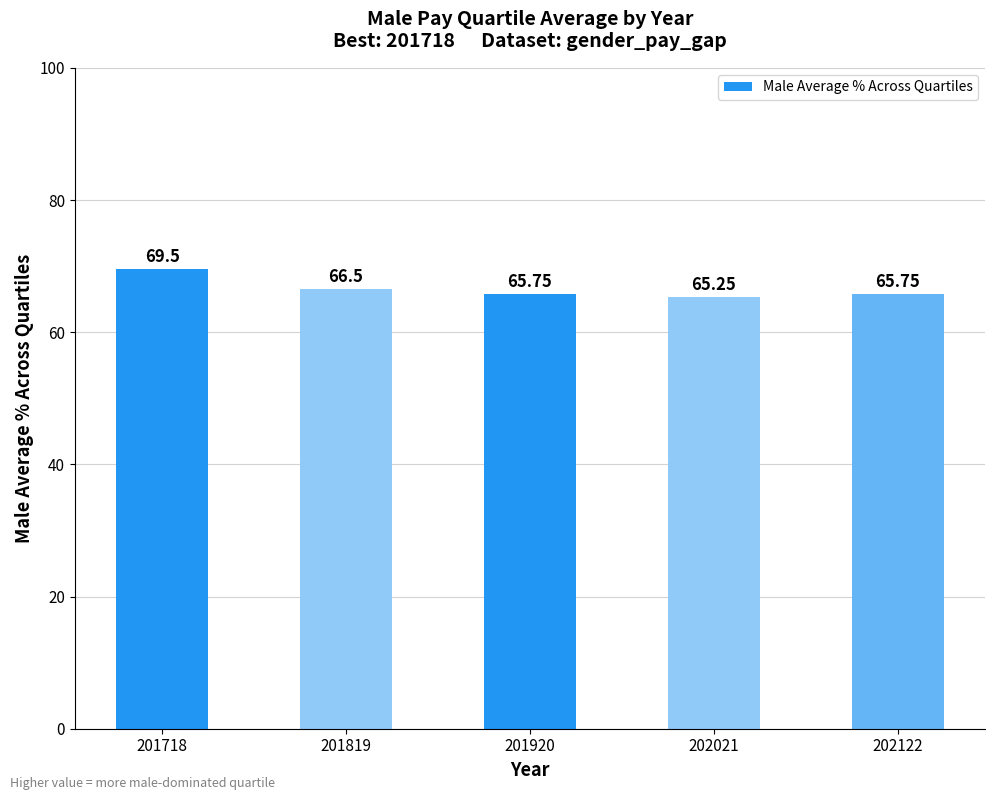

Which has a higher value, 202122 or 202021?

202122